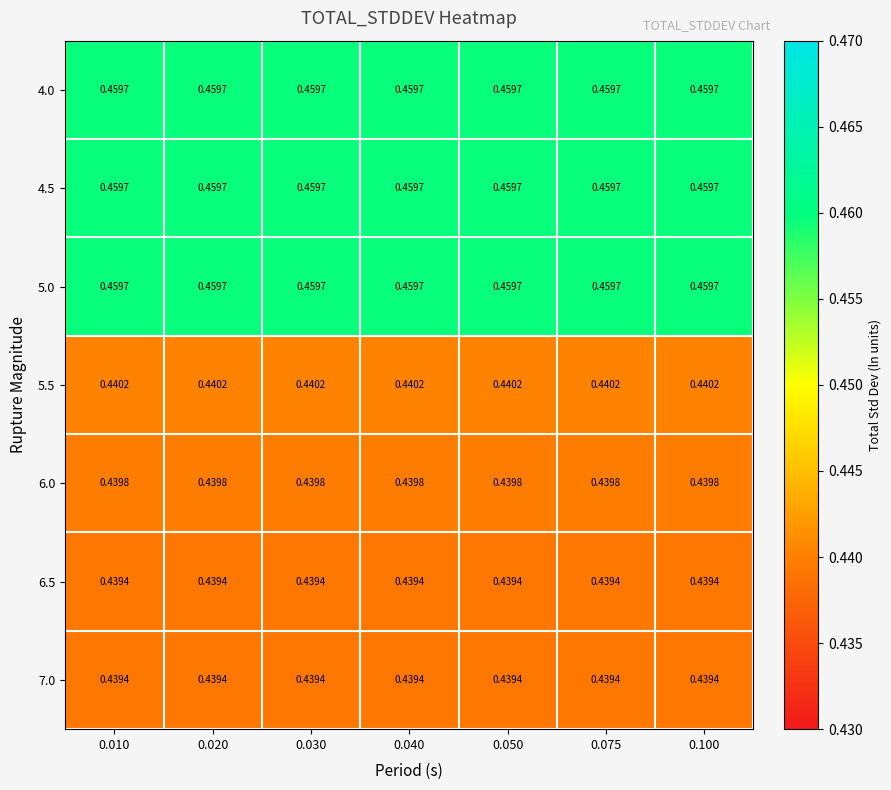

Is the value of 7.0 at 0.010 greater than the value of 6.0 at 0.030?

No